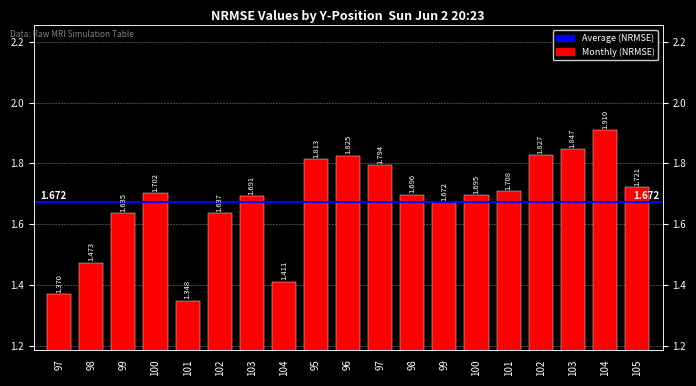

What is the maximum value shown in the chart?

1.9